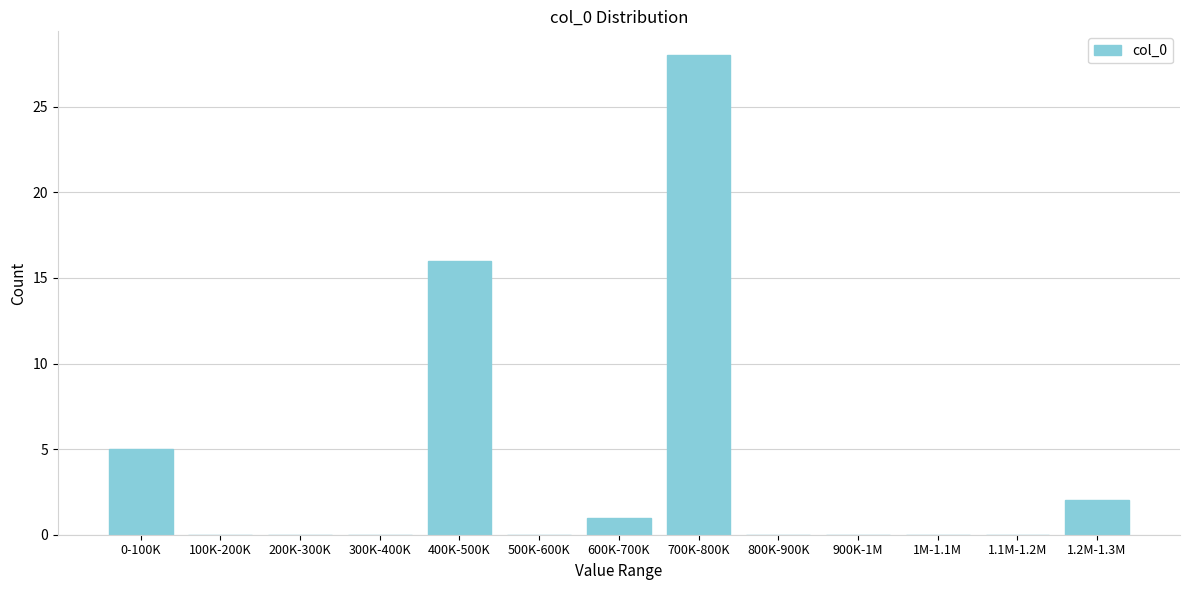

Reading left to right, what are all the values shown in this chart?

0-100K=5	100K-200K=0	200K-300K=0	300K-400K=0	400K-500K=16	500K-600K=0	600K-700K=1	700K-800K=28	800K-900K=0	900K-1M=0	1M-1.1M=0	1.1M-1.2M=0	1.2M-1.3M=2